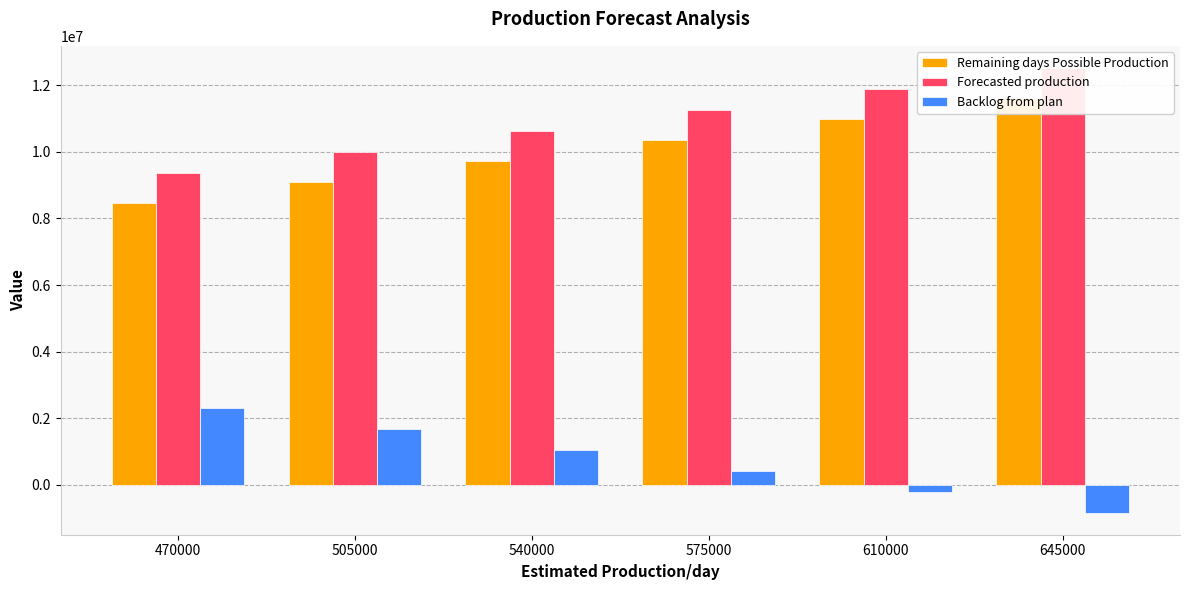

What is the difference between the second highest and minimum values in the Forecasted production series?

2520000